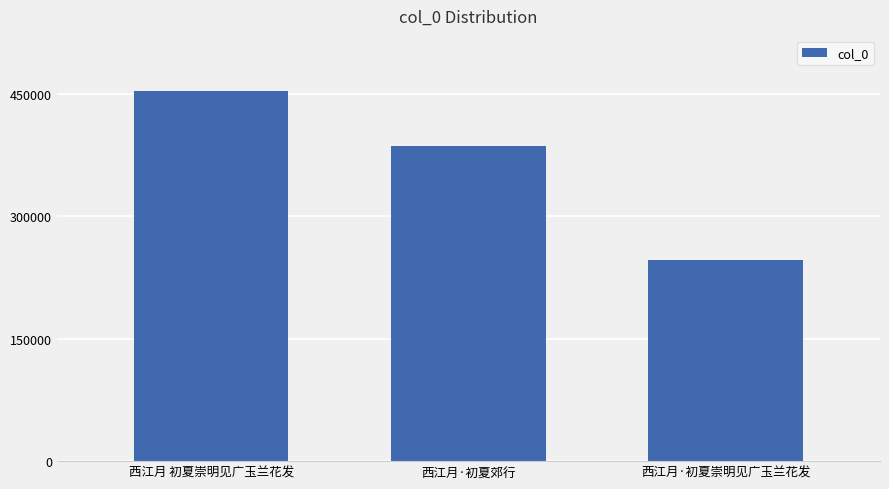

Reading right to left, list all the values displayed in this chart.

西江月·初夏崇明见广玉兰花发=246013	西江月·初夏郊行=386084	西江月 初夏崇明见广玉兰花发=452777